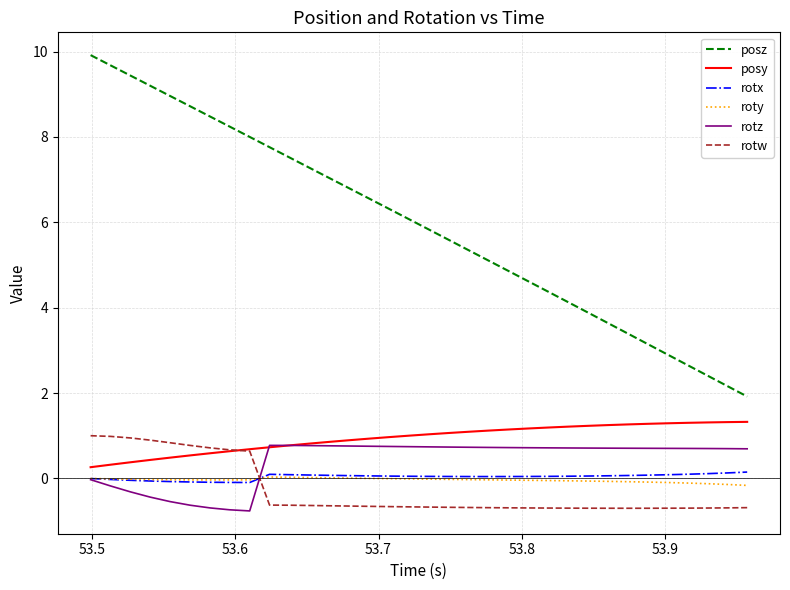

Which series has the largest total across all categories?

posz